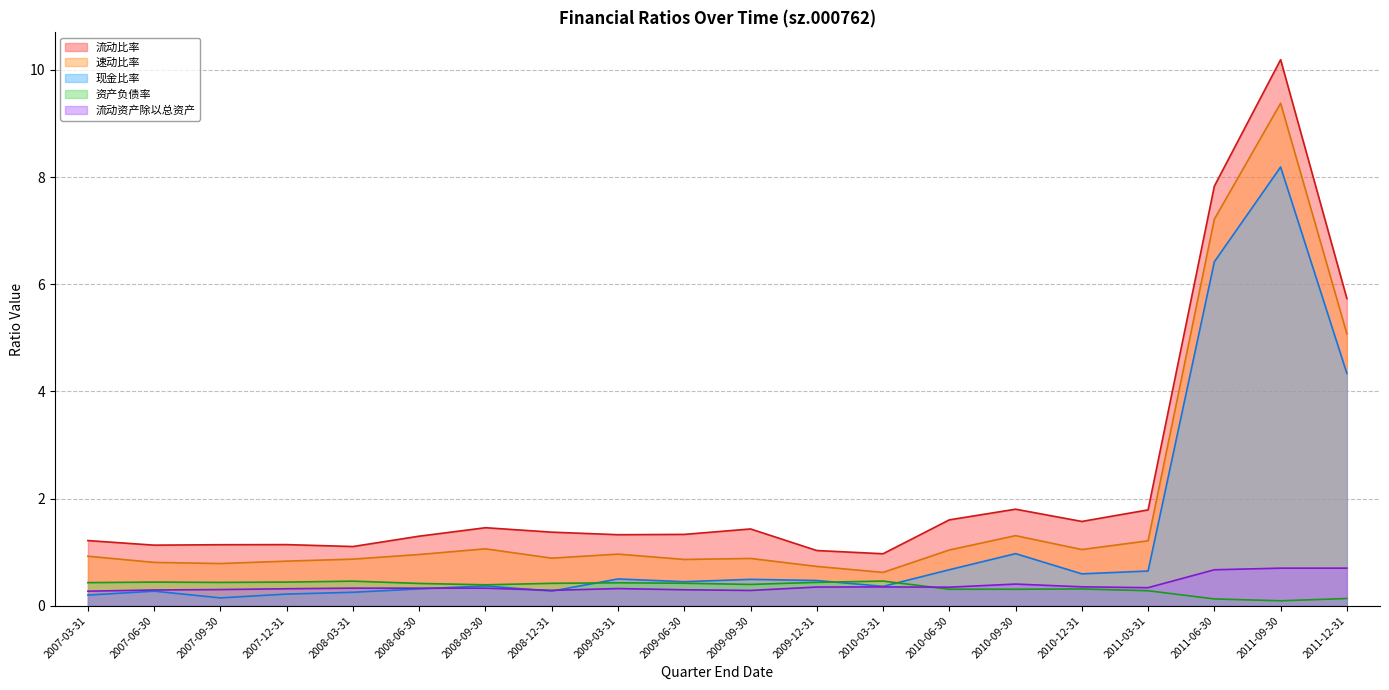

How many lines are shown in the chart?

5